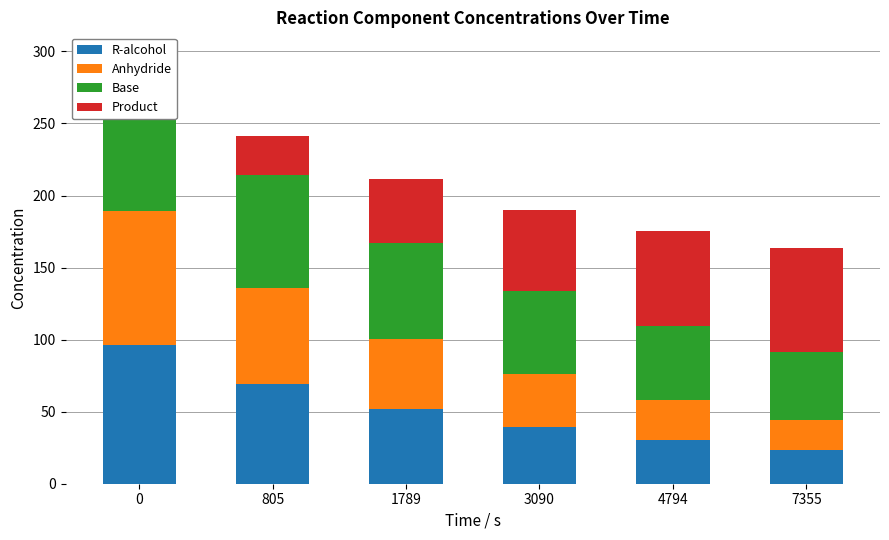

How many bars are there in each group?

4